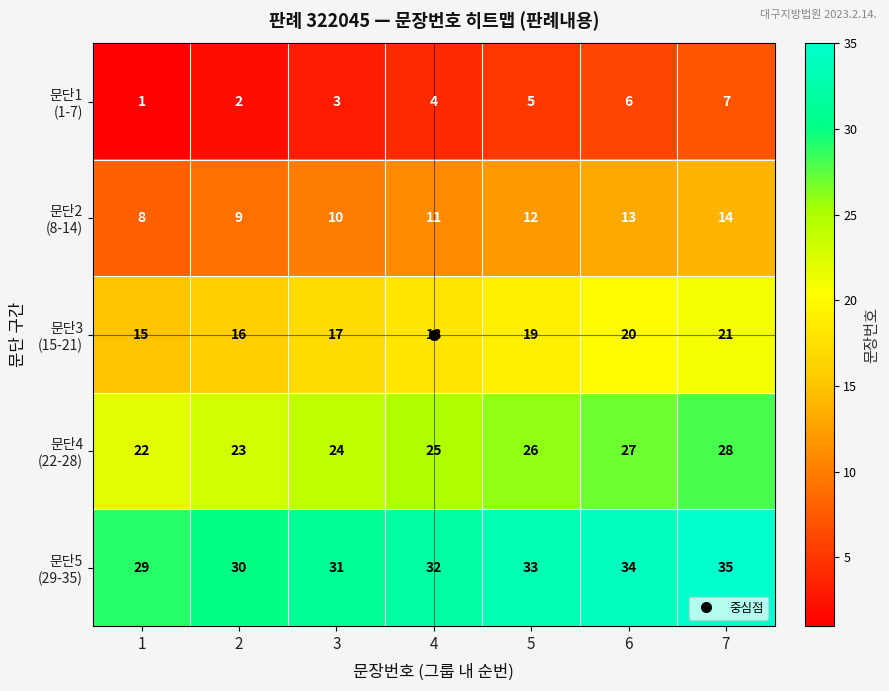

How many data points does each series have?

7